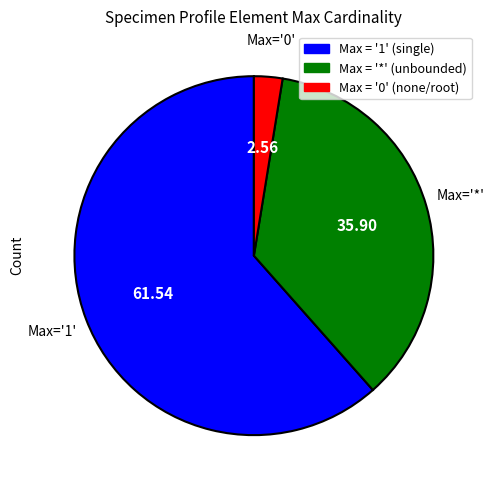

Does any single category account for the majority?

Yes